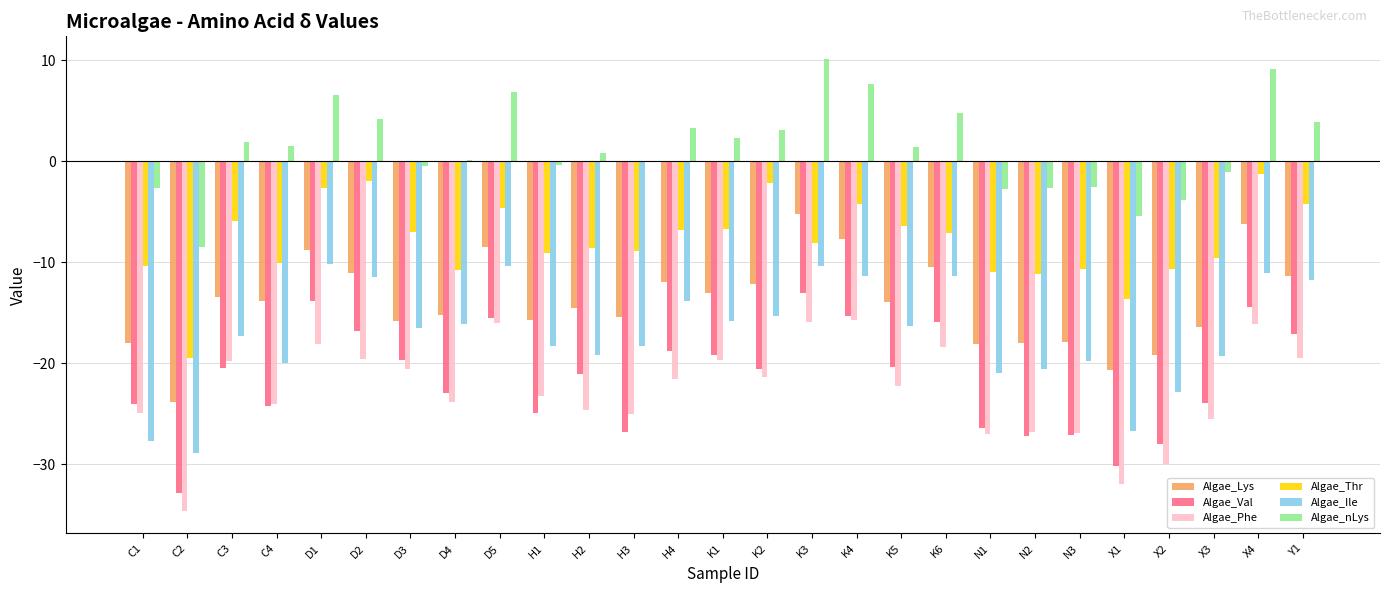

Between D1 and H4, which series saw the biggest shift?

Algae_Val